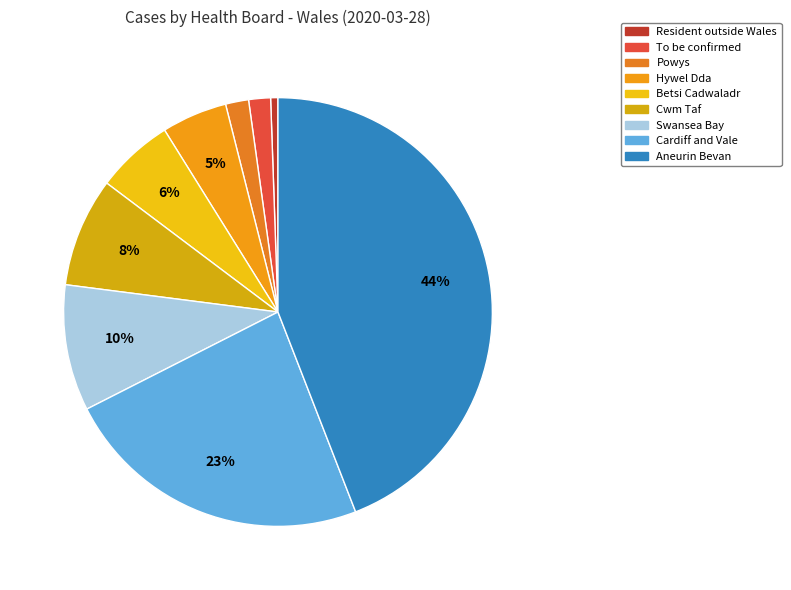

What is the ratio of the value at Cardiff and Vale to the value at Resident outside Wales?

42.7